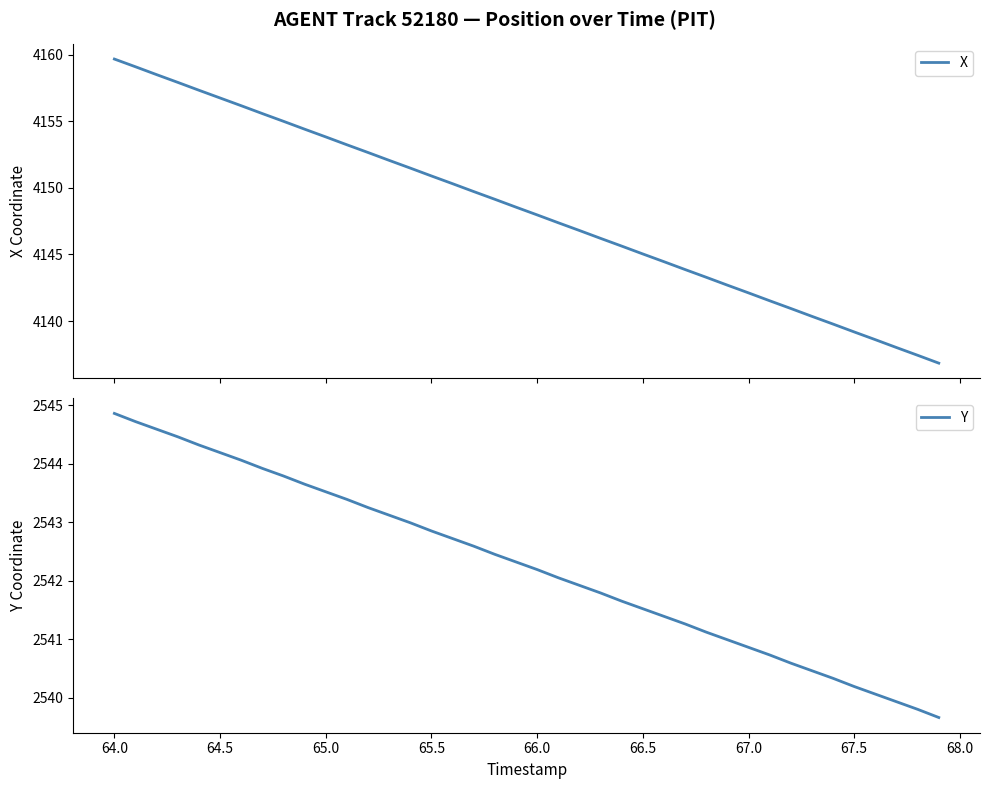

What is the minimum value for X?

4136.9